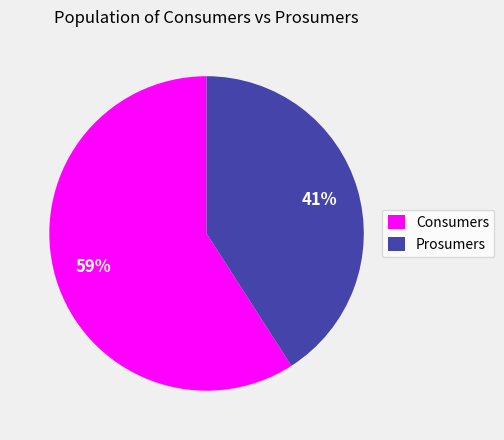

Is it true that Consumers is 59% of the pie?

True